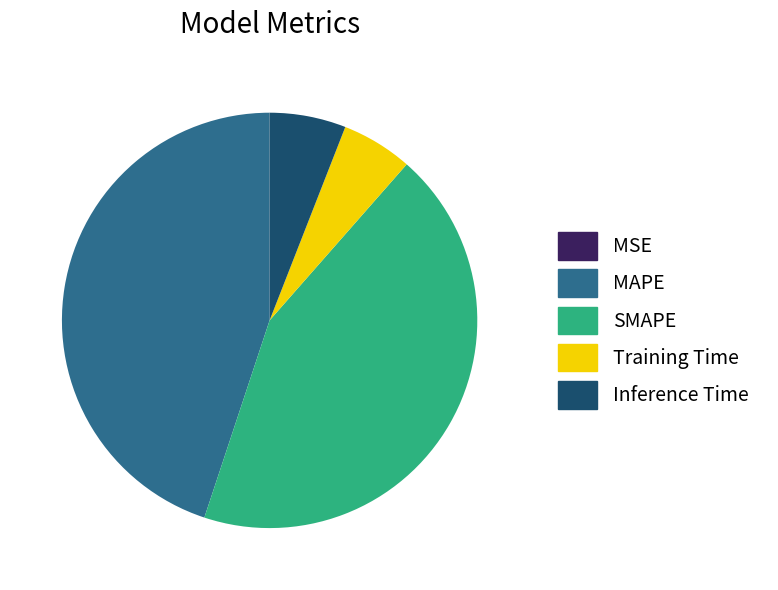

Do Training Time and SMAPE together represent more than half of the pie?

No